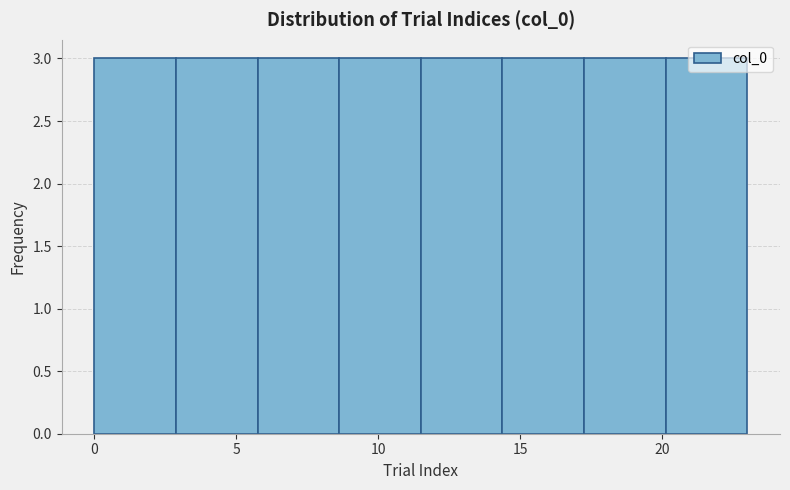

How tall is the bar that spans 11.5 to 14.5 on the x-axis? Neither the bar edges nor the heights are printed on the chart, so give them approximately, as read against the axes.

3